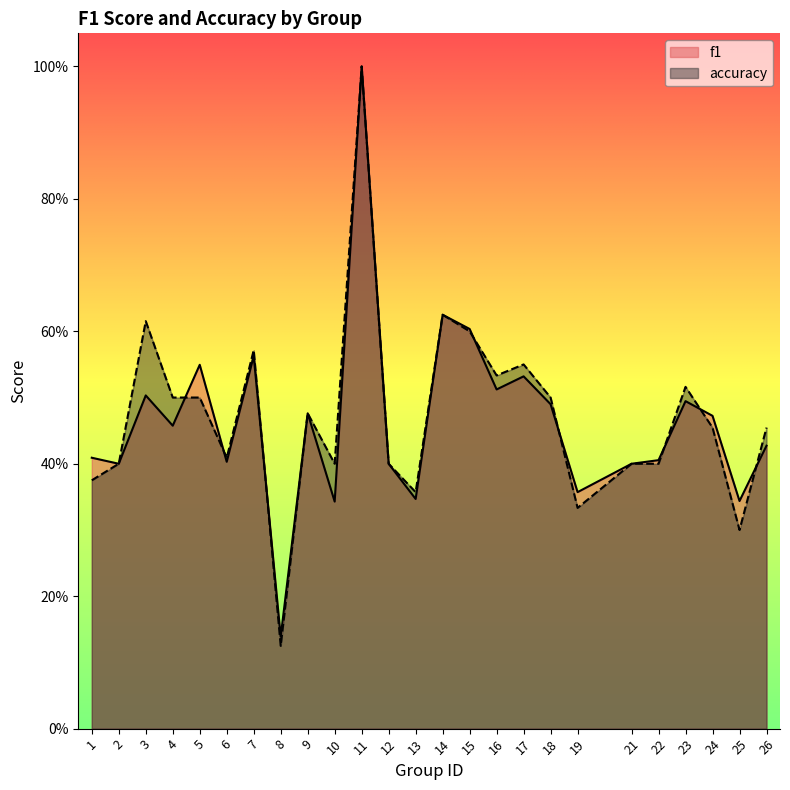

Which series has the widest spread of values?

accuracy